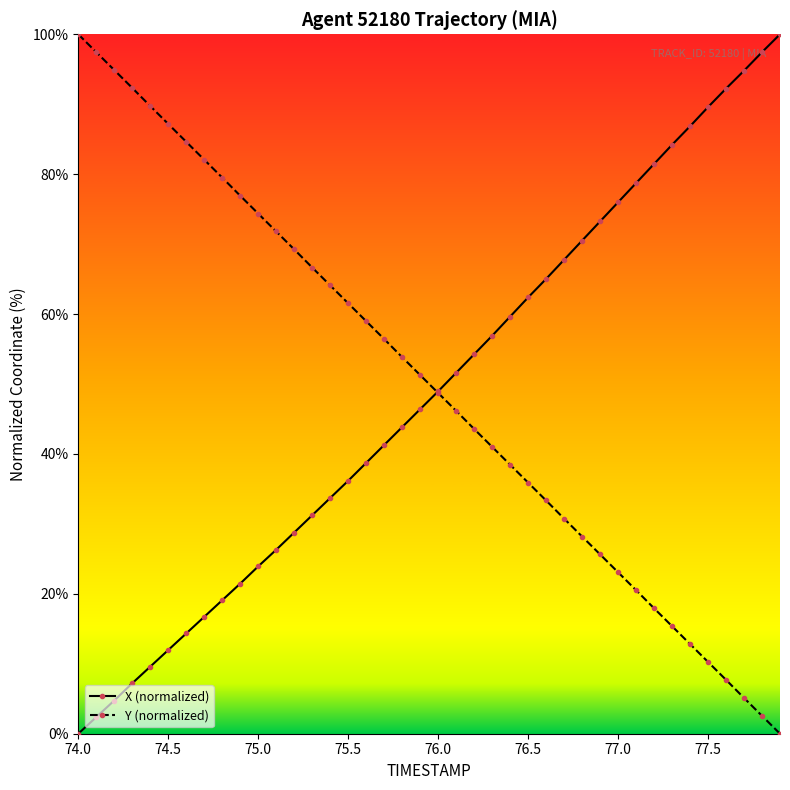

At how many categories does at least one series exceed 71?

23